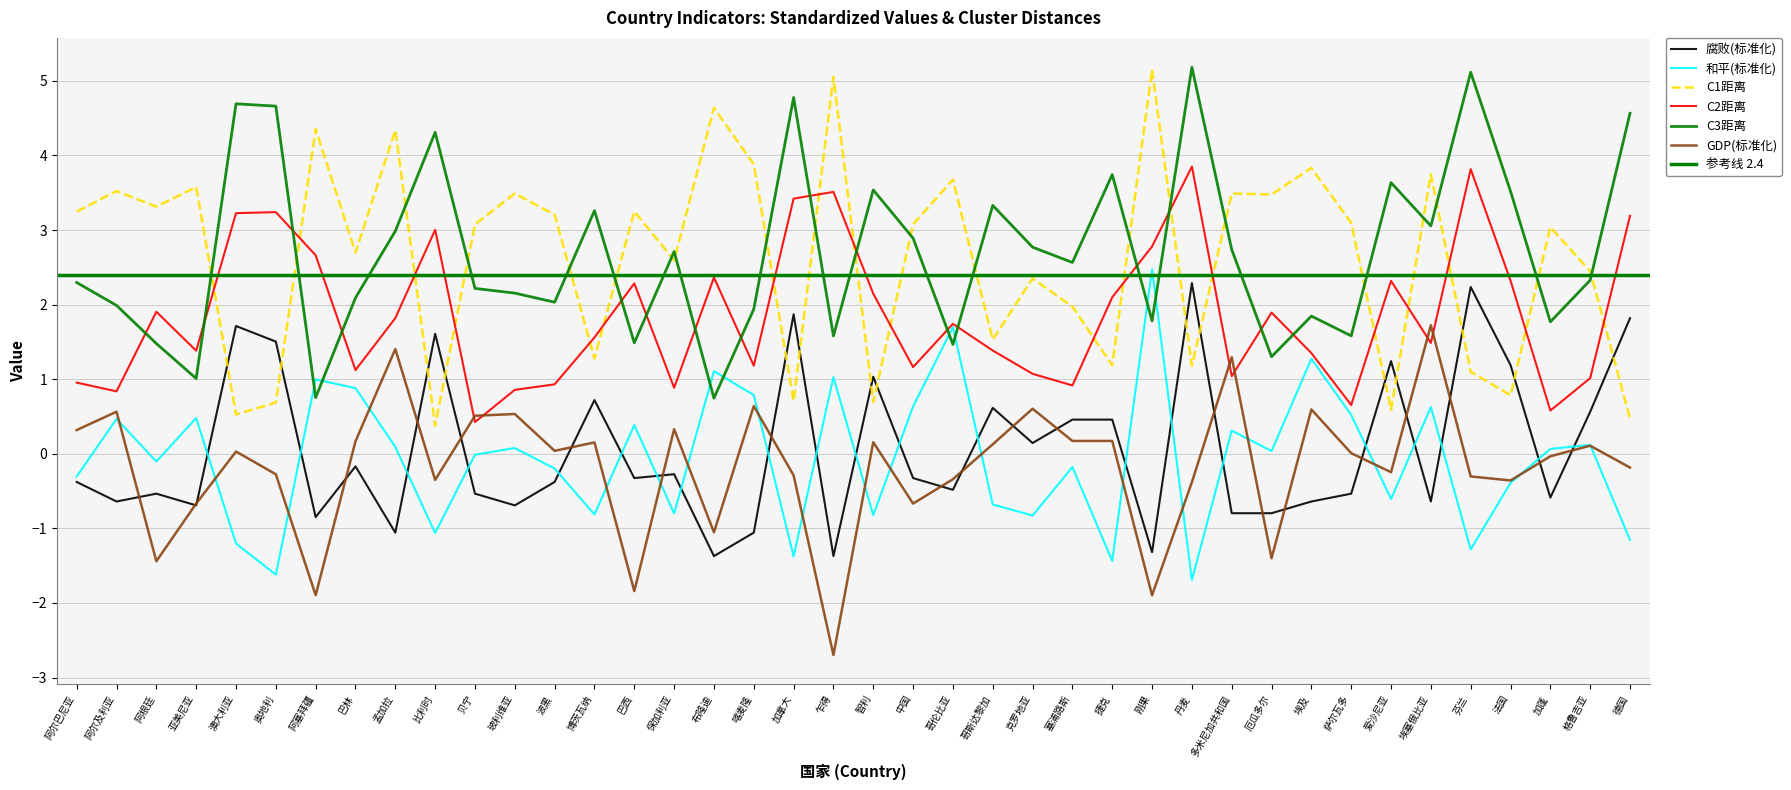

Rank the series at 多米尼加共和国 from lowest to highest value.

腐败(标准化), 和平(标准化), C2距离, GDP(标准化), C3距离, C1距离